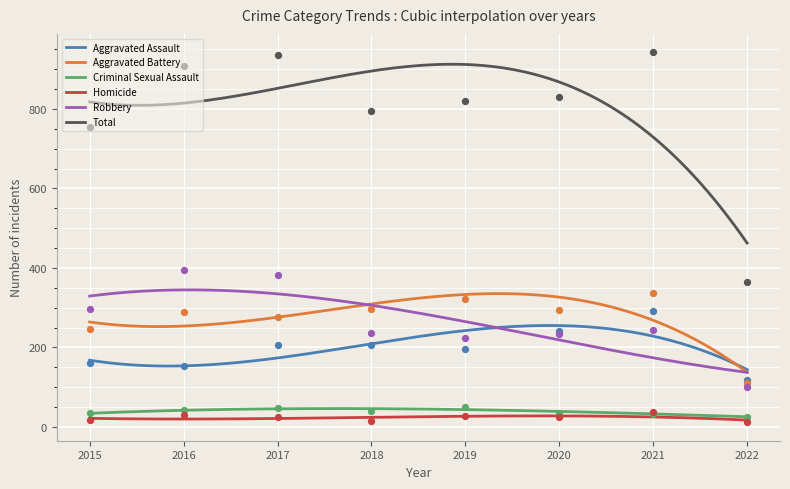

What is the total value across all series at 2015?

1508